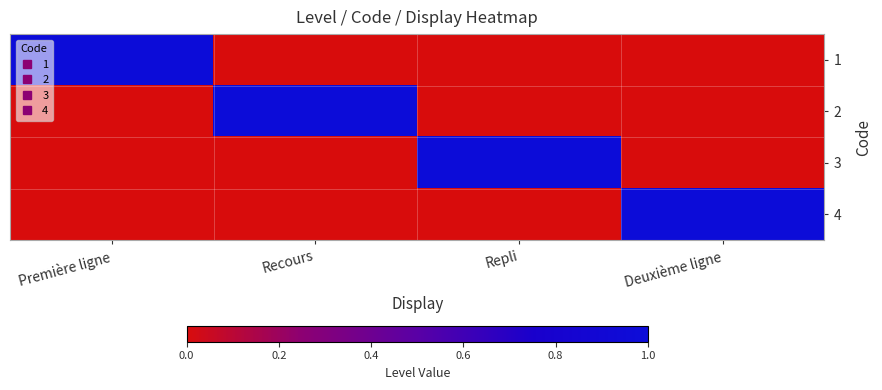

Which category has the lowest value across all series?

Recours